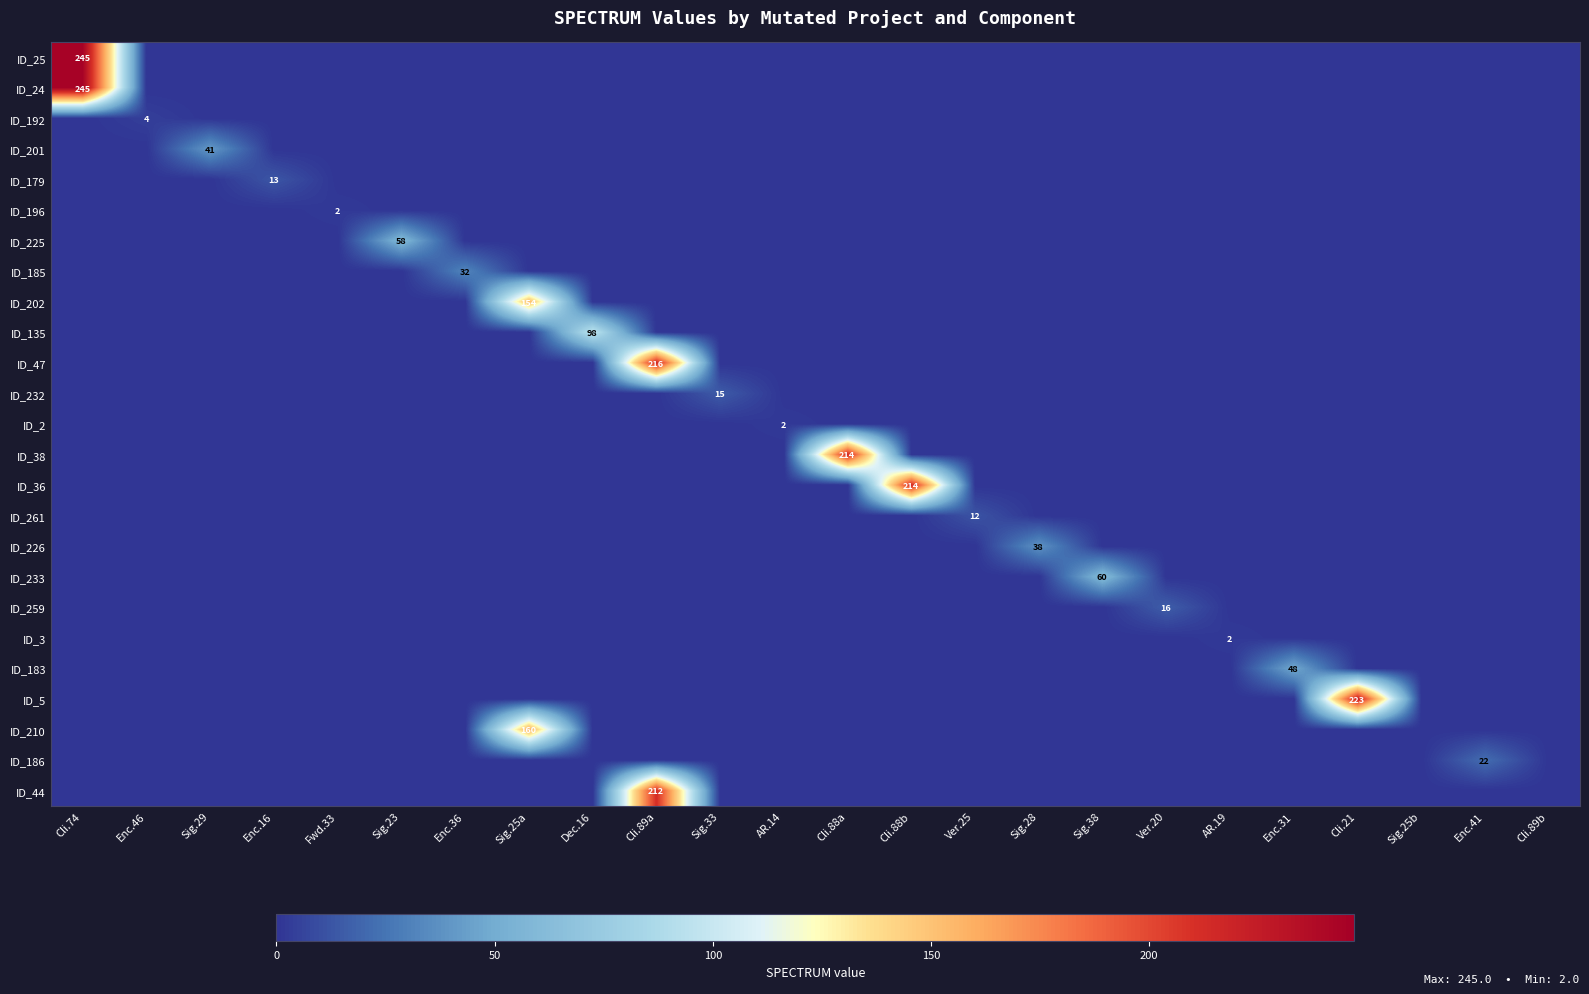

At how many categories does at least one series exceed 198?

5